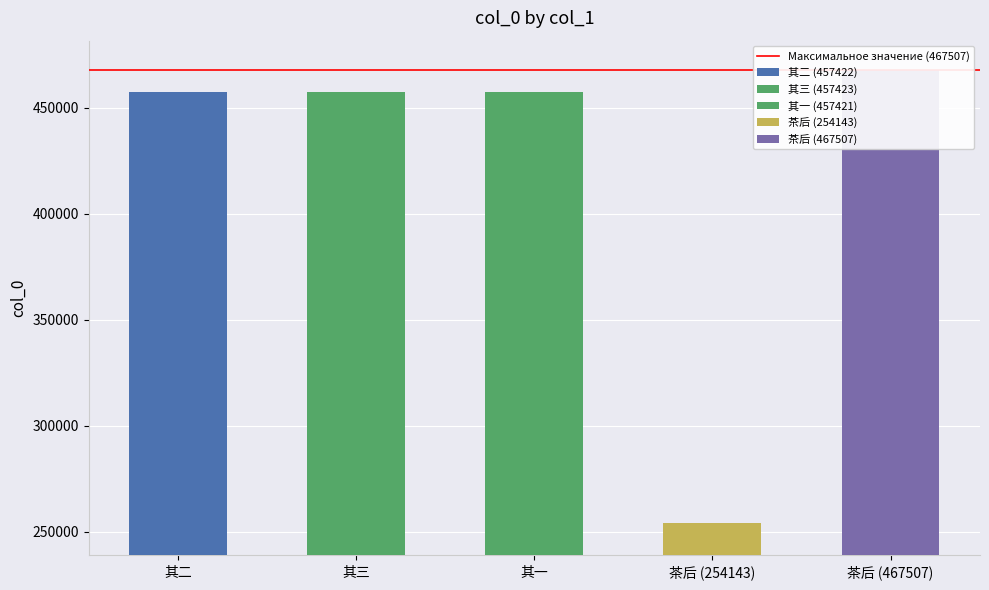

Is it true that the value at 茶后见韦兄书作有感并寄陈吴兄等 其二 is 457422?

True